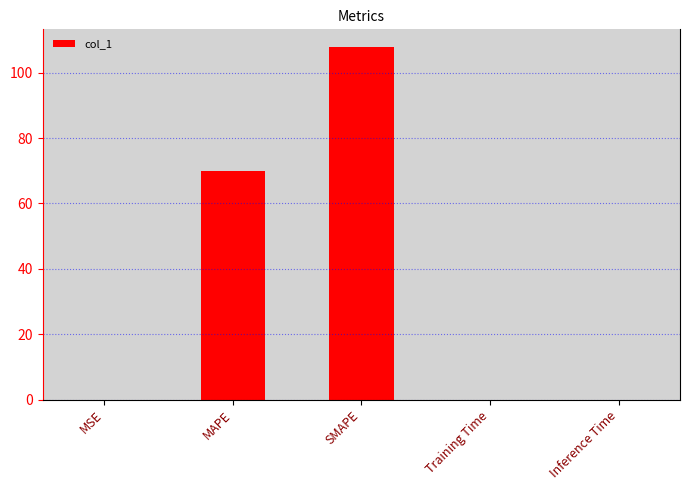

What is the greatest value displayed?

107.9